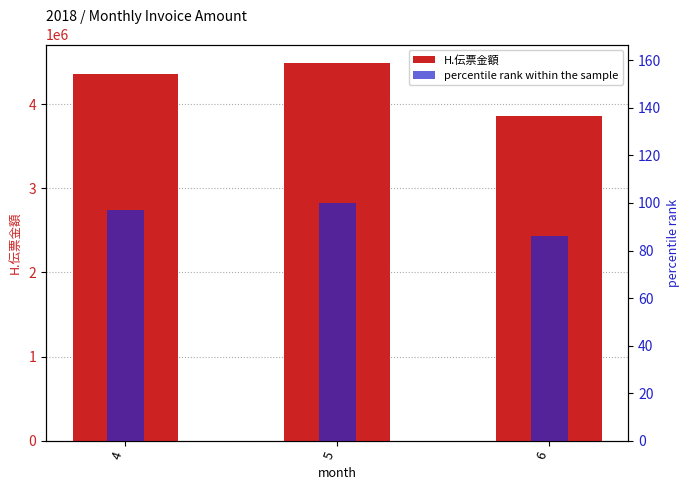

The percentile rank within the sample series shows 43.6 at 6. True or false?

False